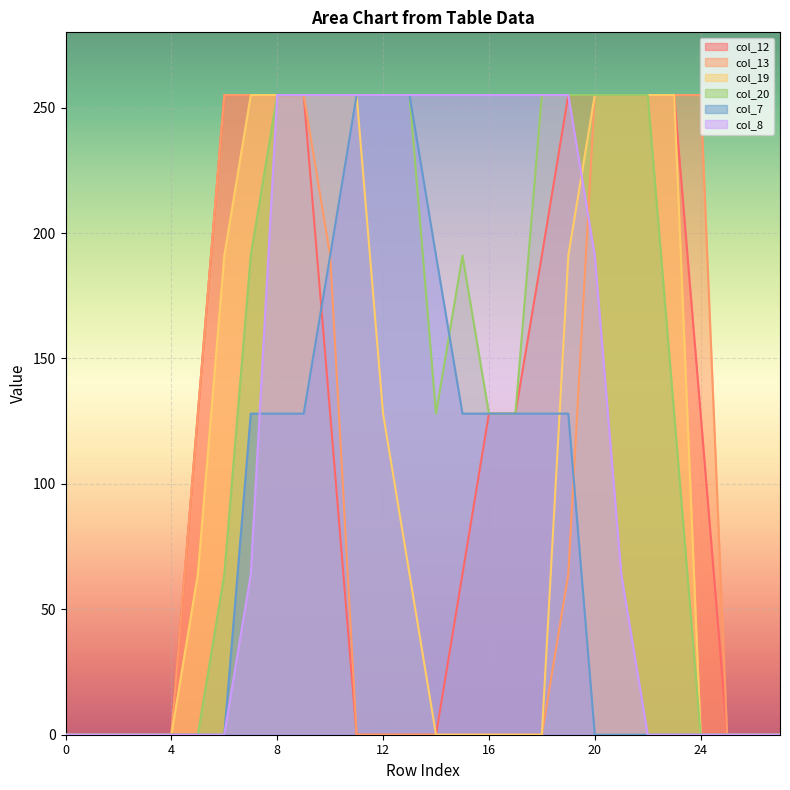

True or false: col_20 and col_12 intersect in this chart.

False